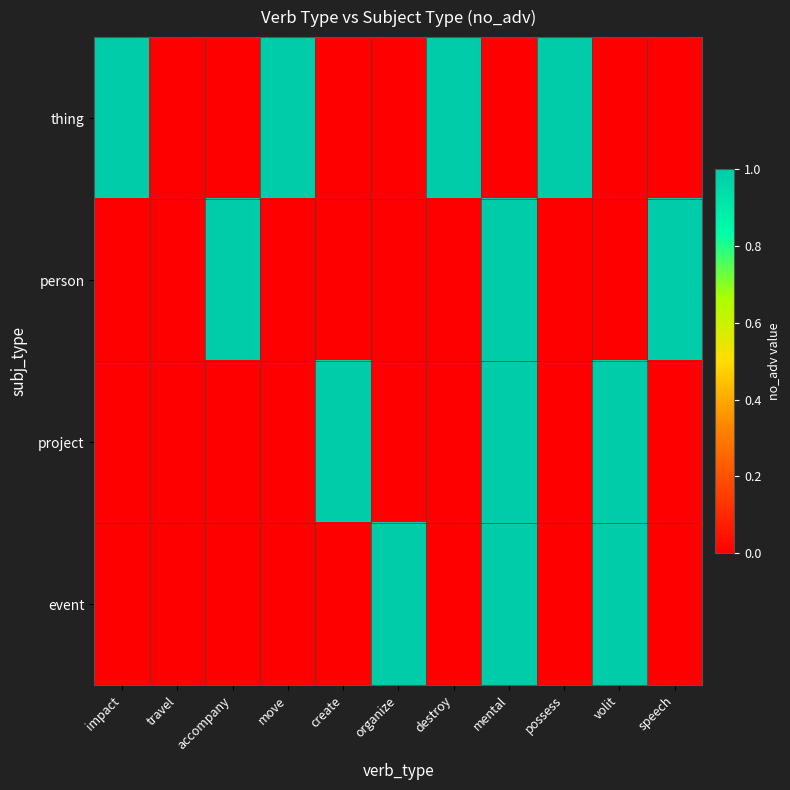

Reading left to right, extract all data points from this chart.

thing: impact=1	travel=0	accompany=0	move=1	create=0	organize=0	destroy=1	mental=0	possess=1	volit=0	speech=0
person: impact=0	travel=0	accompany=1	move=0	create=0	organize=0	destroy=0	mental=1	possess=0	volit=0	speech=1
project: impact=0	travel=0	accompany=0	move=0	create=1	organize=0	destroy=0	mental=1	possess=0	volit=1	speech=0
event: impact=0	travel=0	accompany=0	move=0	create=0	organize=1	destroy=0	mental=1	possess=0	volit=1	speech=0